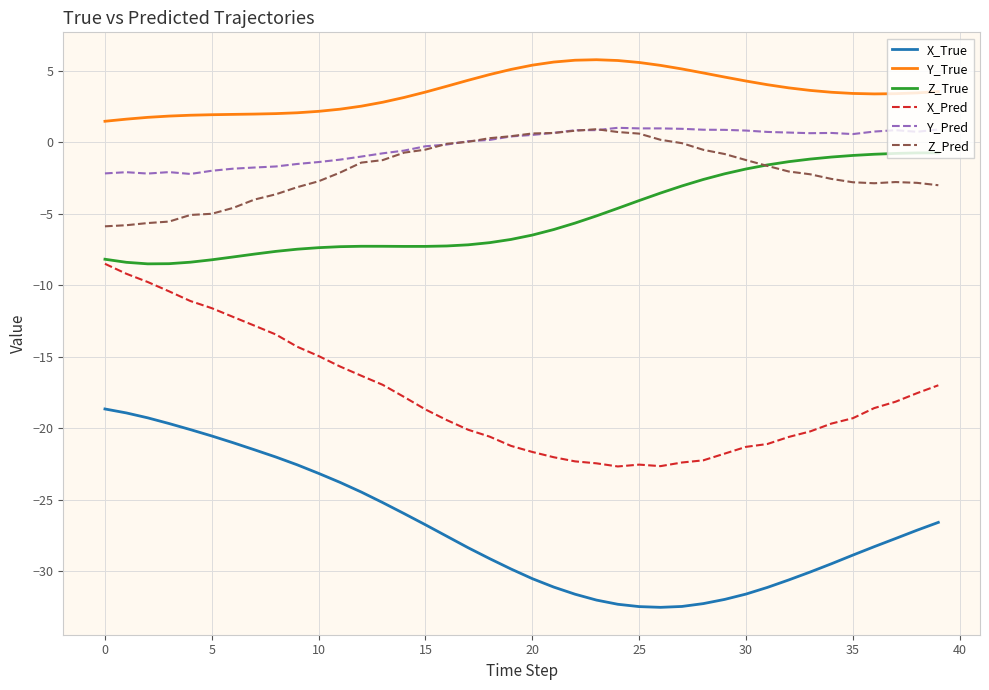

True or false: Y_Pred and Y_True cross at least once.

False